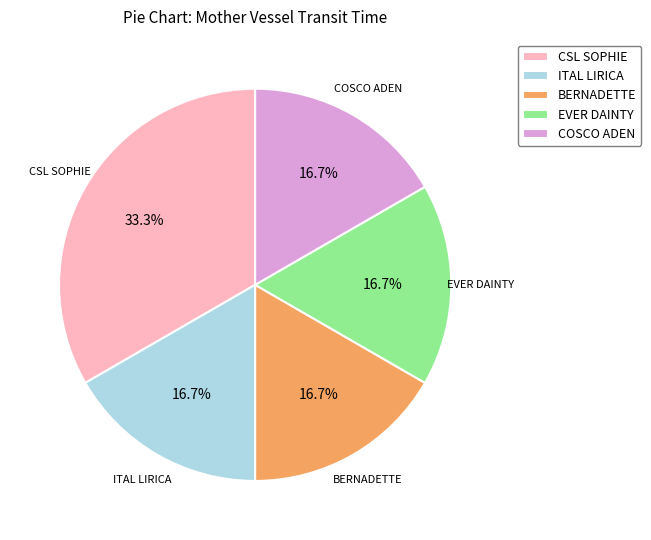

How much of the chart is everything except ITAL LIRICA?

83.3%